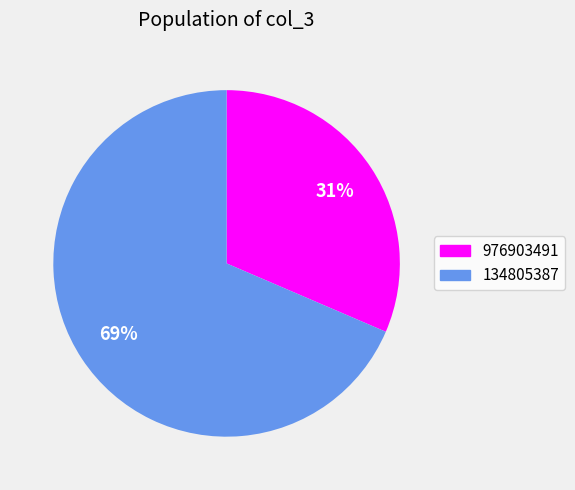

The 134805387 slice represents 78% of the pie. True or false?

False